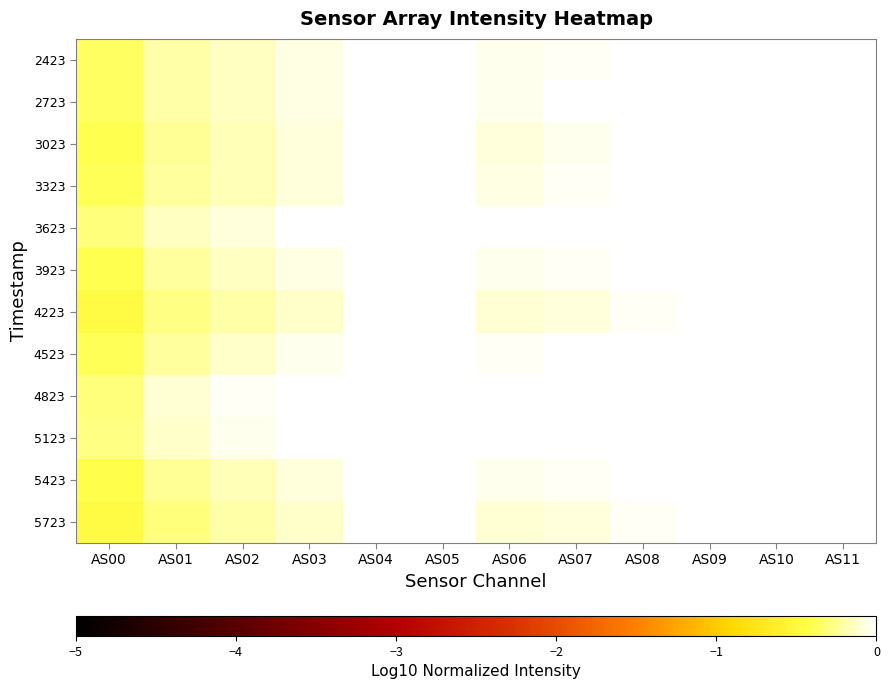

What is the spread (max minus min) of values at AS07?

0.1